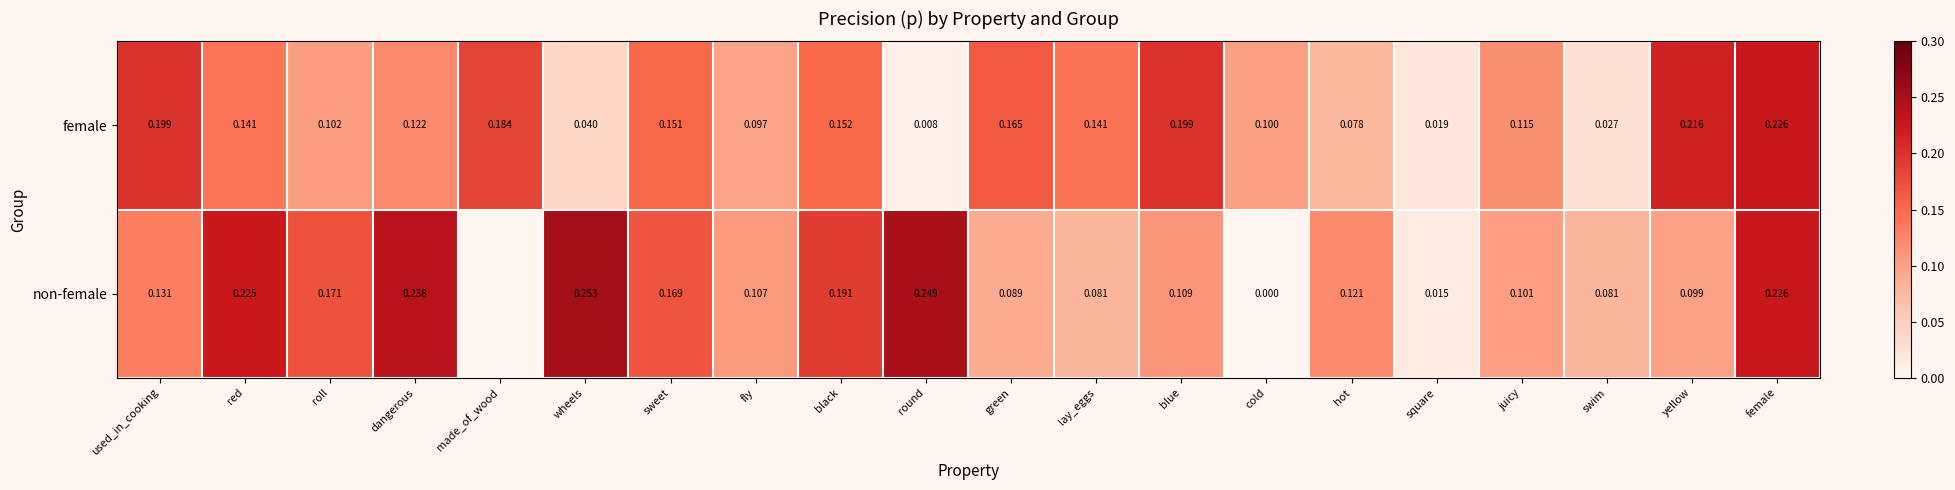

What is the greatest value displayed?

0.3